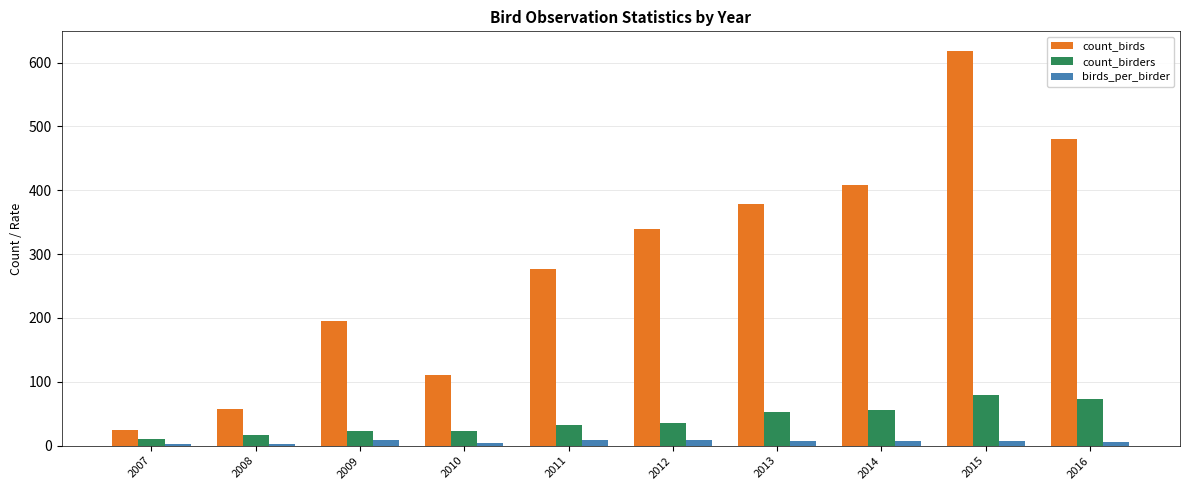

What is the total value across all series at 2012?

384.4